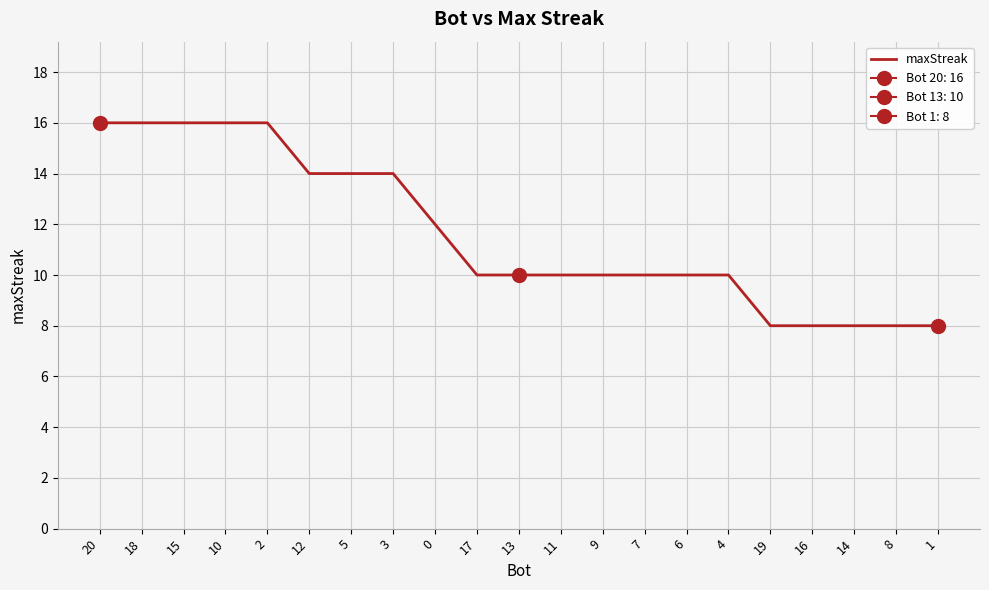

Which has a higher value, 7 or 19?

7